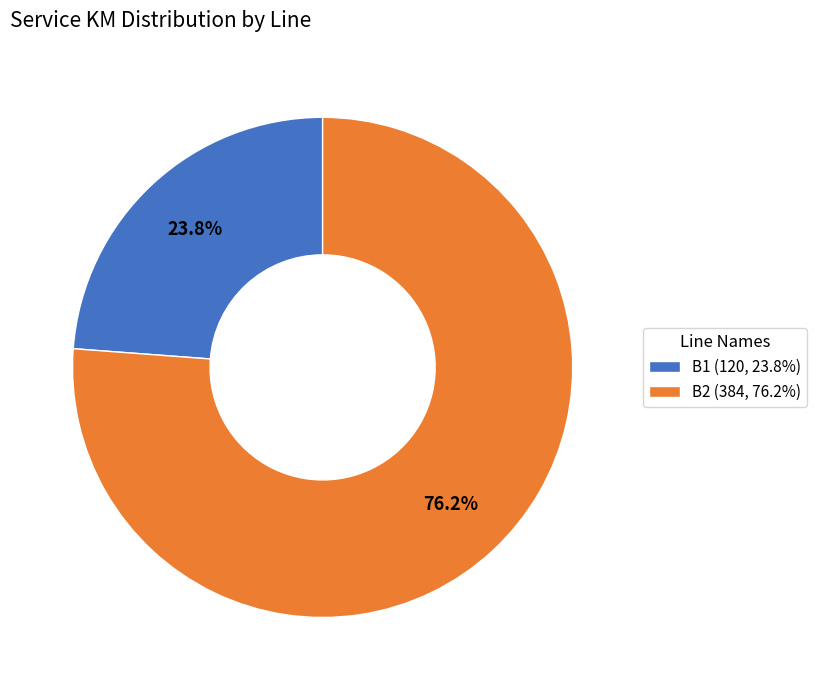

Which has a higher value, B2 (384, 76.2%) or B1 (120, 23.8%)?

B2 (384, 76.2%)